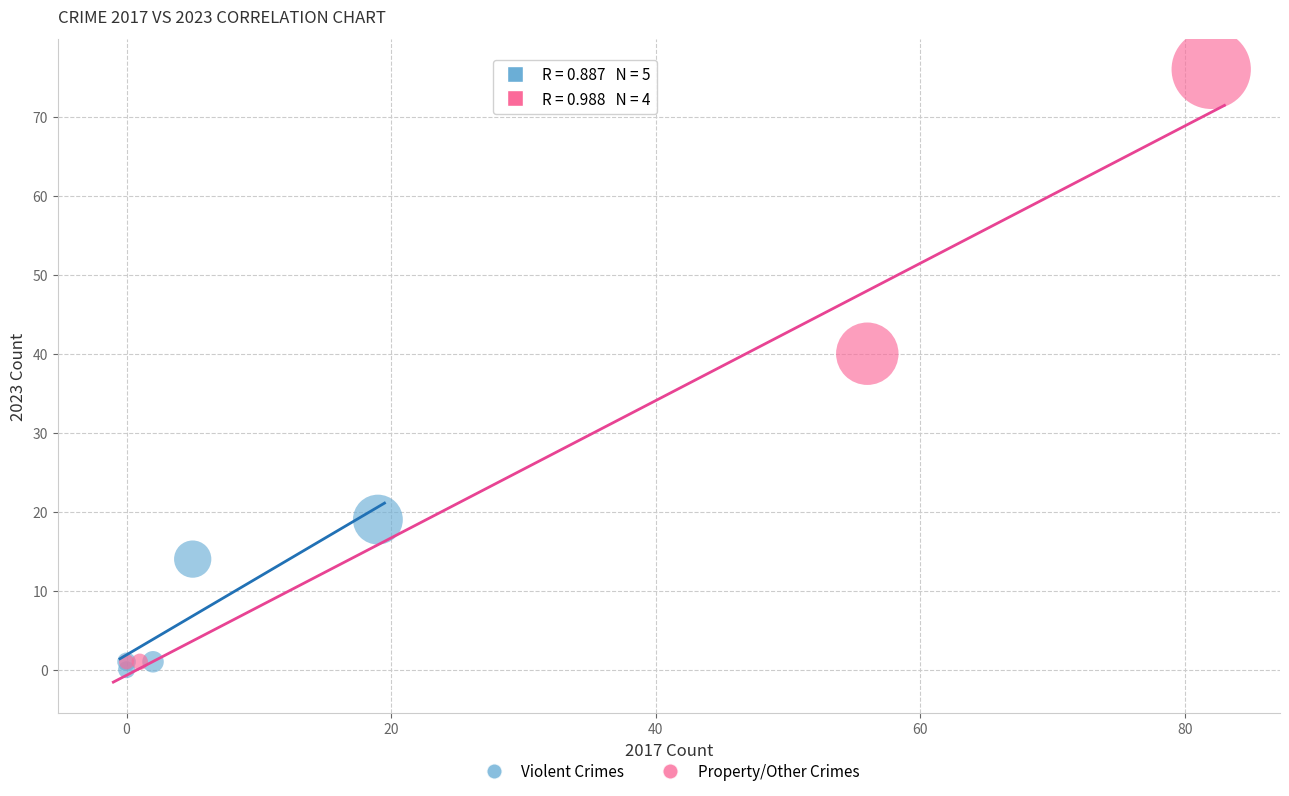

Which series has the largest Y range (max minus min)?

Property/Other Crimes